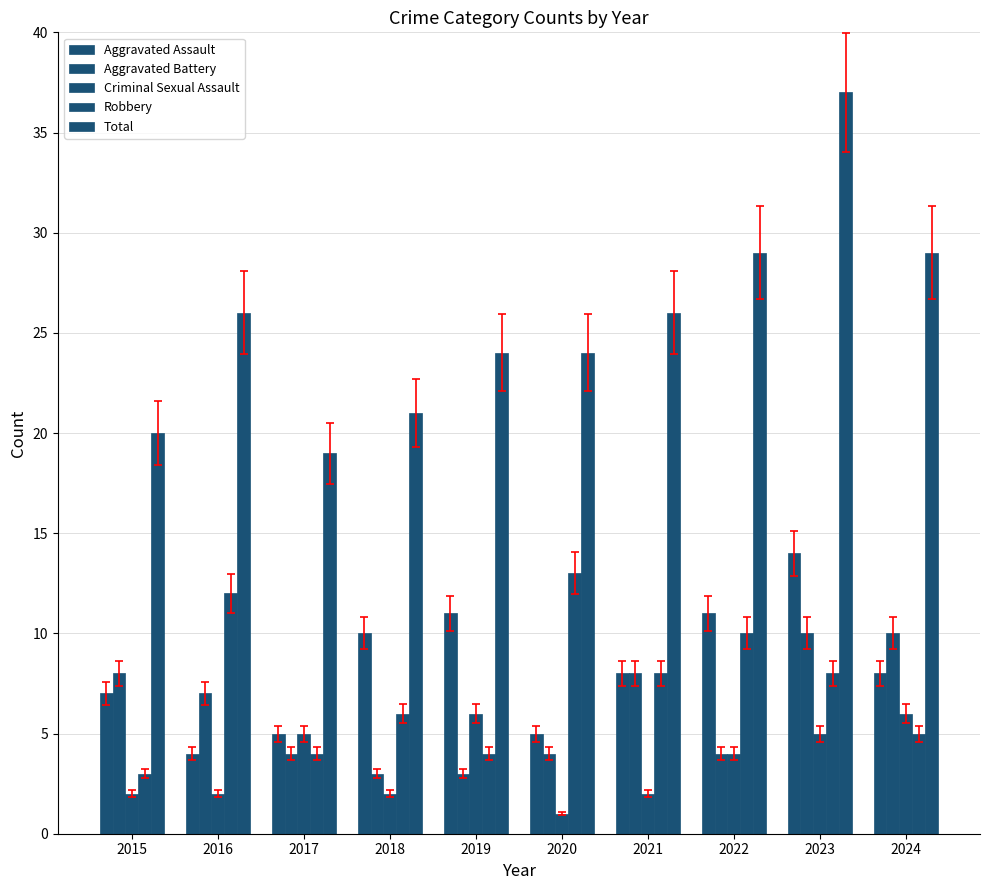

How many data points does each series have?

10